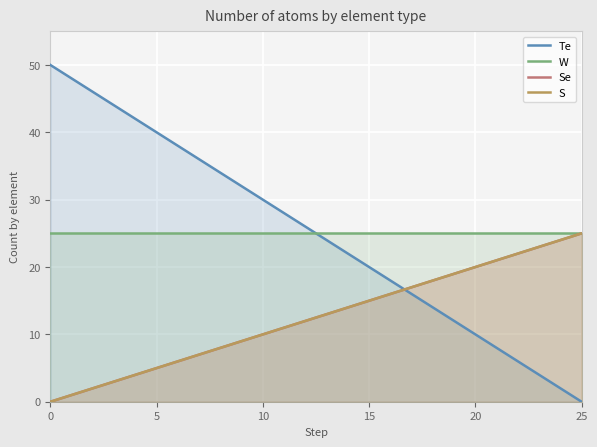

The value of Te at 15 is 20. True or false?

True